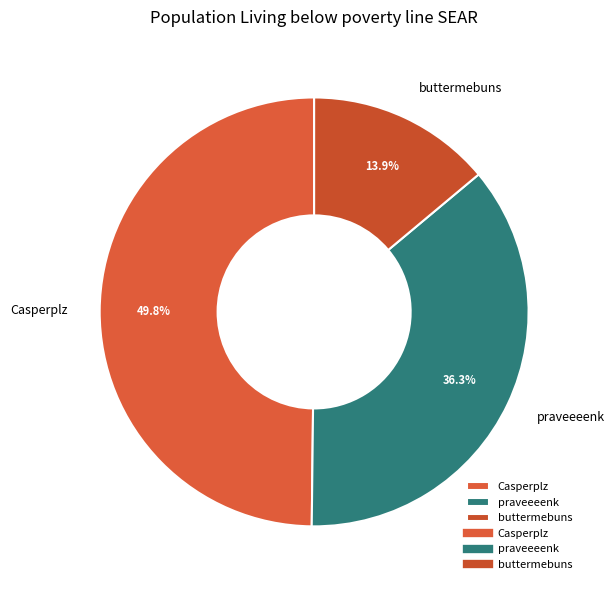

Is it true that Casperplz is 50% of the pie?

True